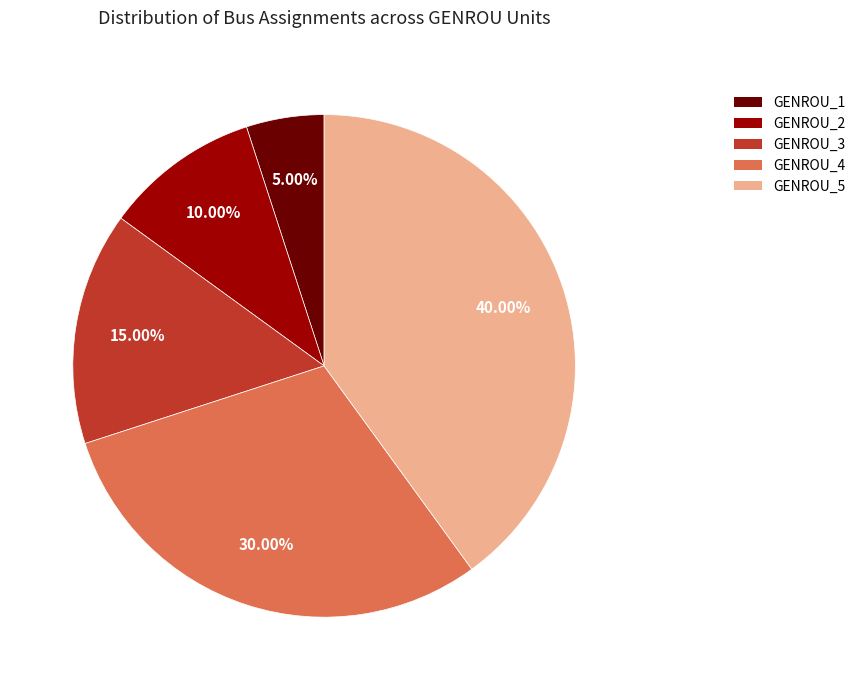

True or false: GENROU_3 accounts for 5% of the total.

False